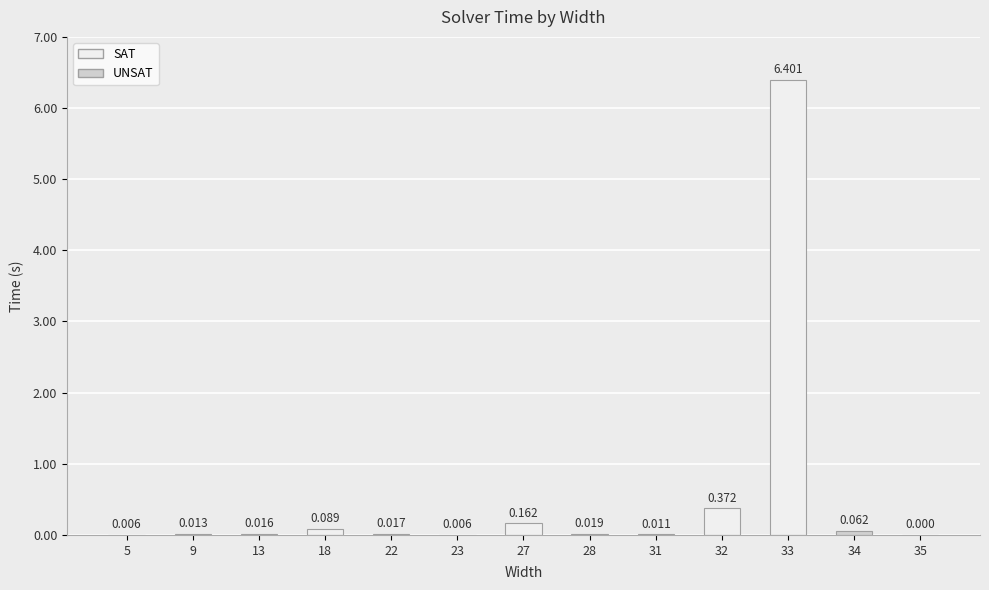

How many data points does each series have?

13